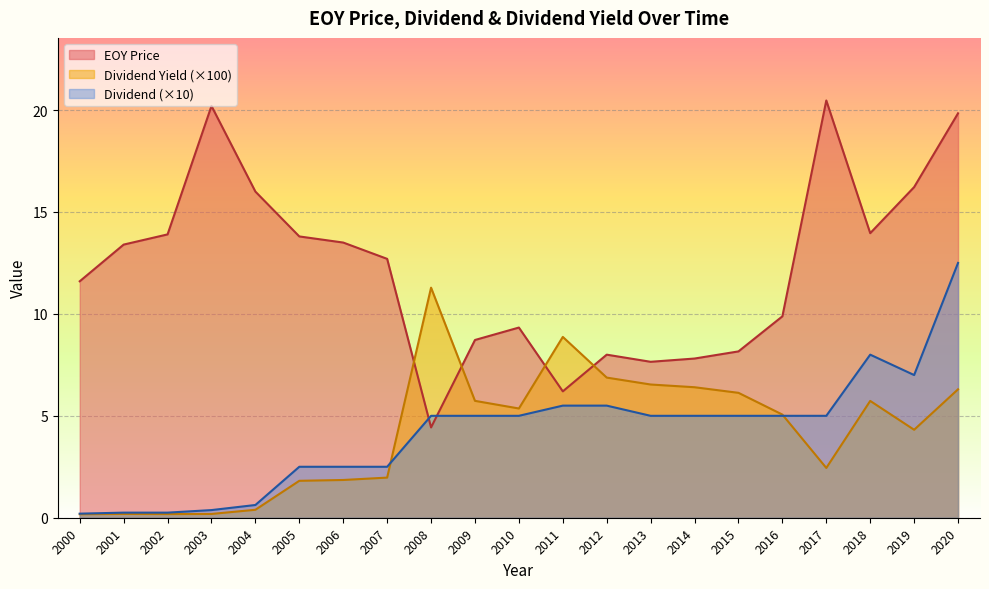

What is the approximate value of EOY Price at 2018?

14.0